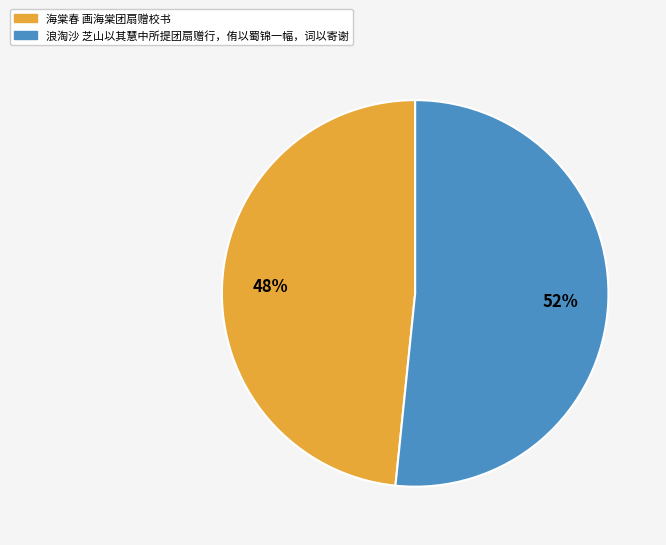

Rank the categories by value from lowest to highest.

海棠春 画海棠团扇赠校书, 浪淘沙 芝山以其慧中所提团扇赠行，侑以蜀锦一幅，词以寄谢